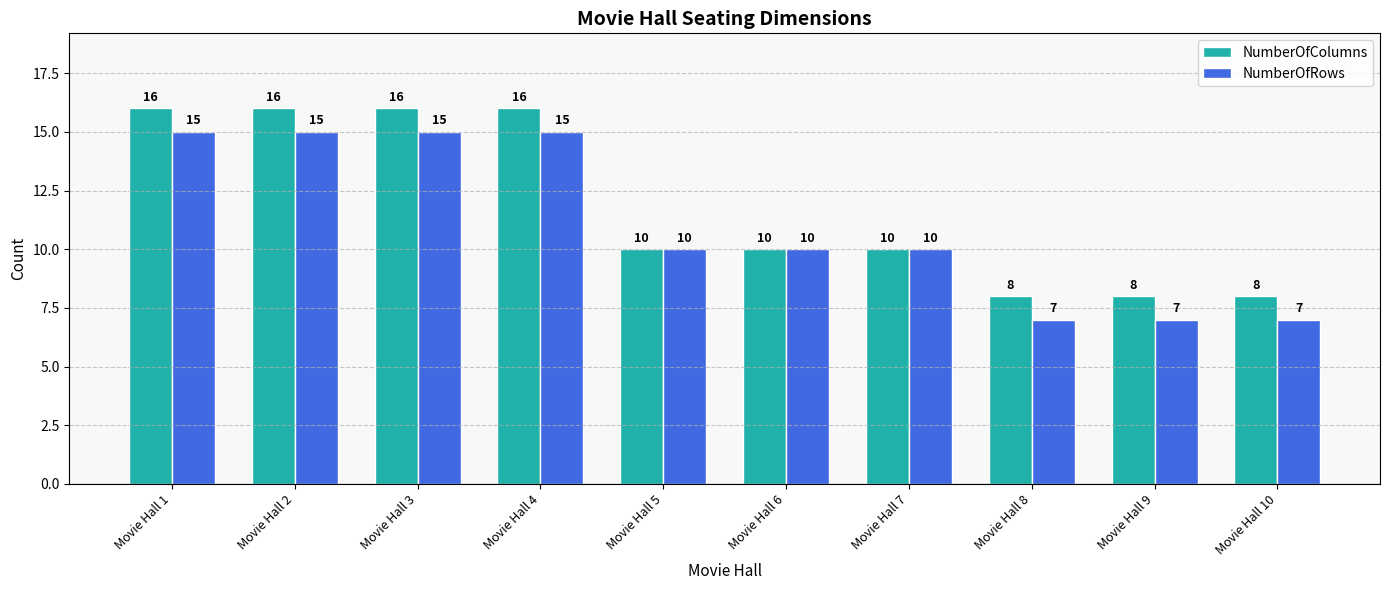

Where does the NumberOfColumns series first go above 10?

Movie Hall 1